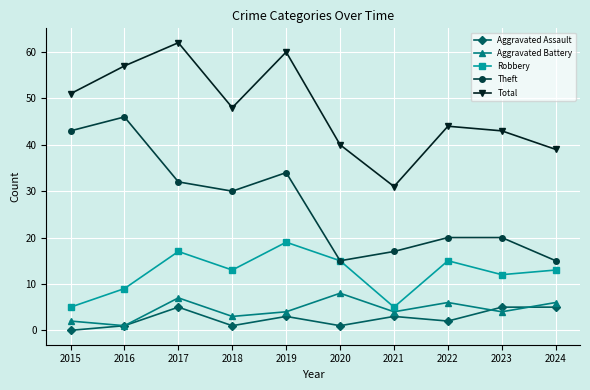

What is the value of the Aggravated Assault point at the 6th from the left?

1